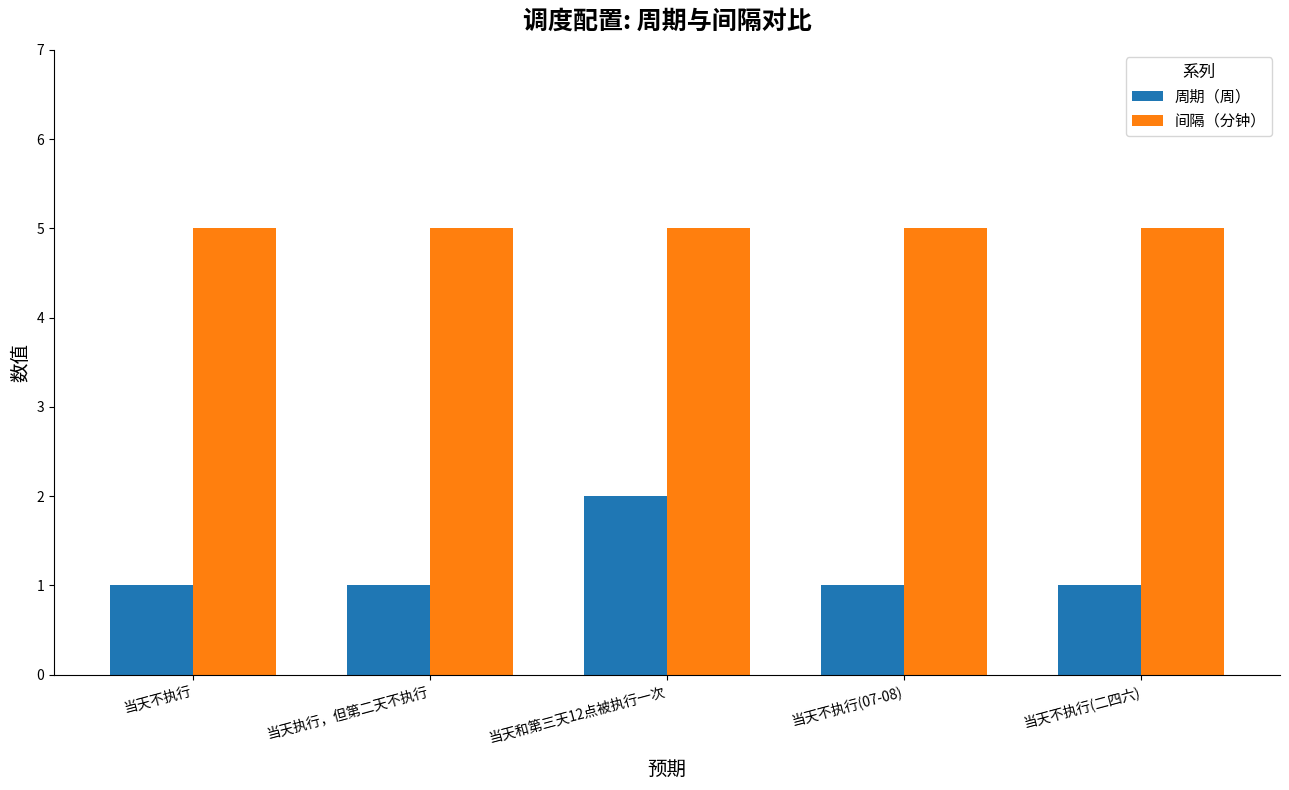

How many bars are there in each group?

2